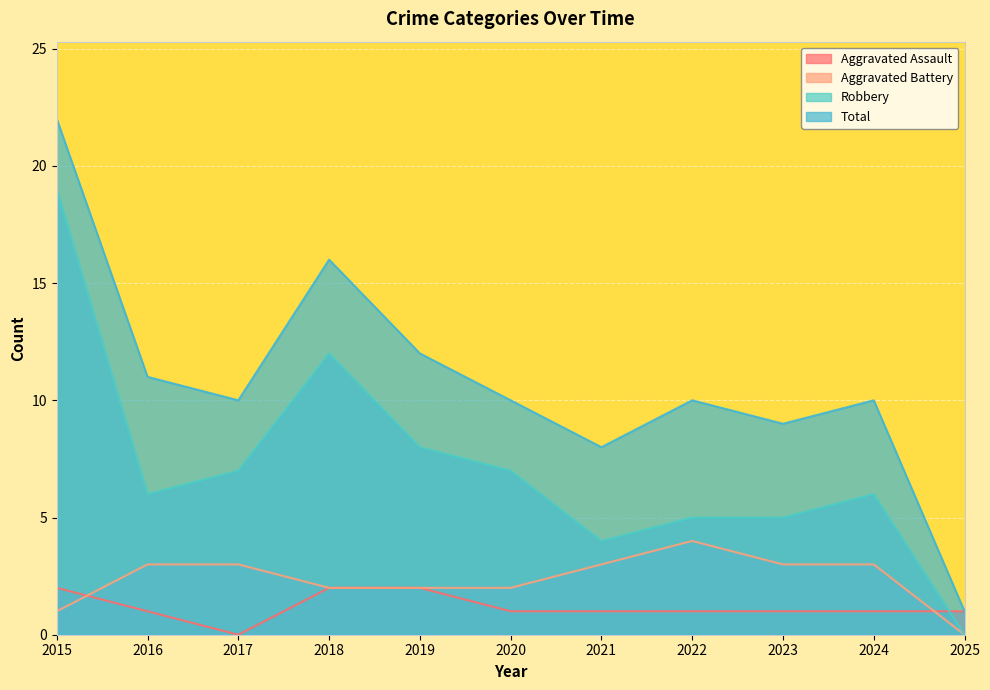

True or false: Total and Aggravated Battery intersect in this chart.

False